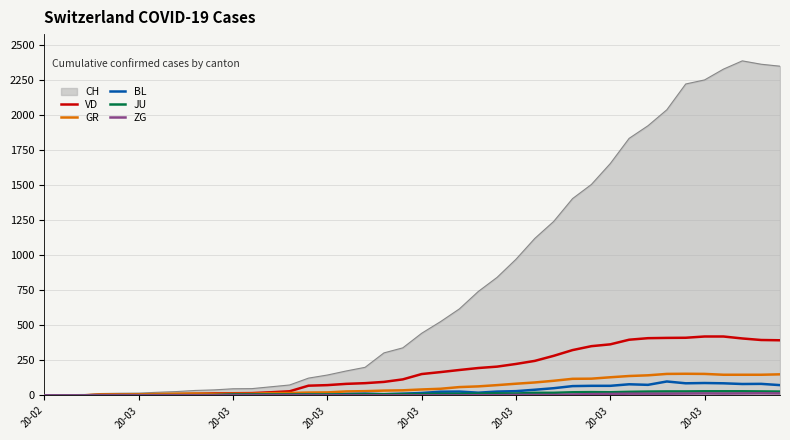

After their last crossing, which series has the higher values: JU or VD?

VD